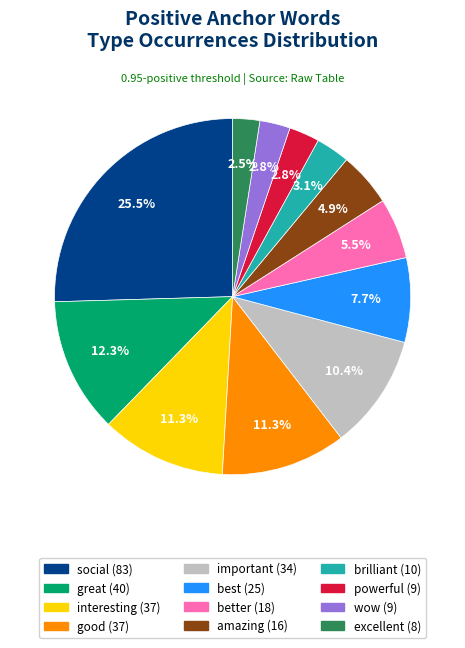

Is the sum of brilliant and better greater than half?

No